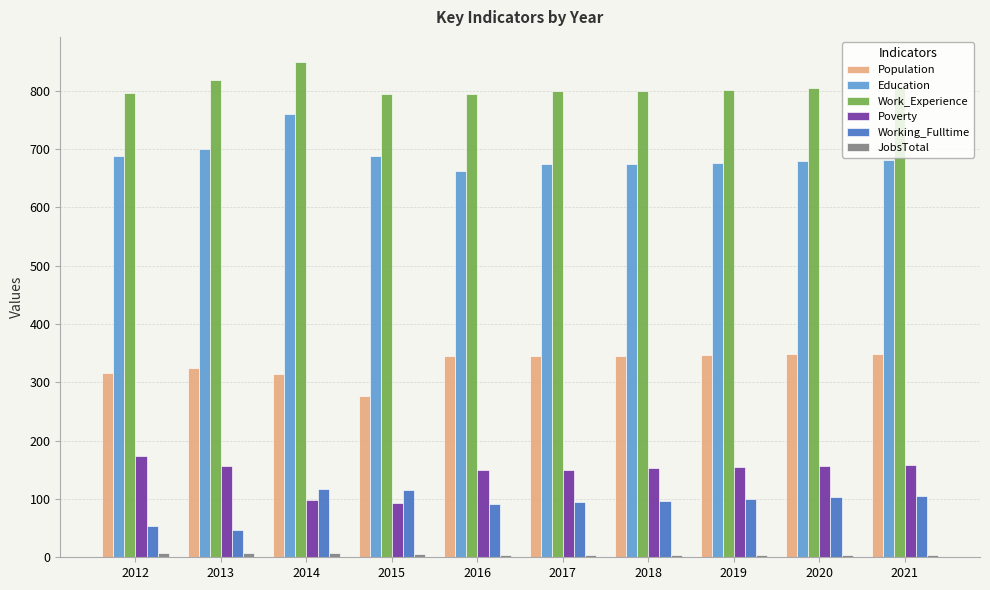

What is the smallest value displayed?

4